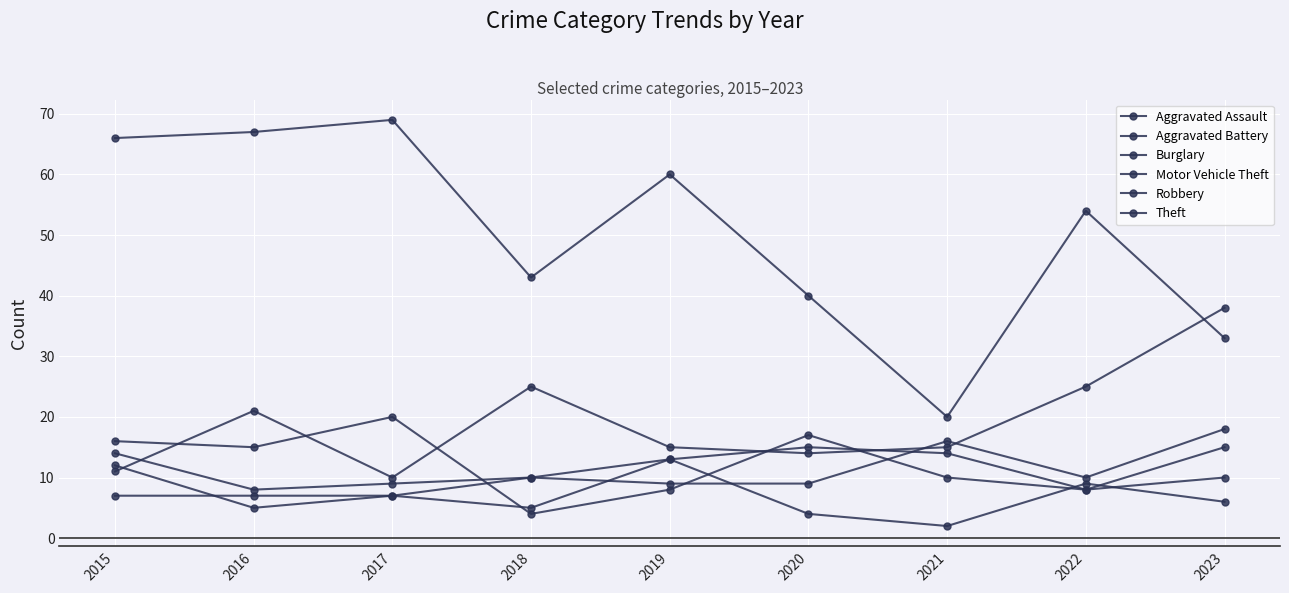

Does the chart display data point markers on the line(s)?

Yes